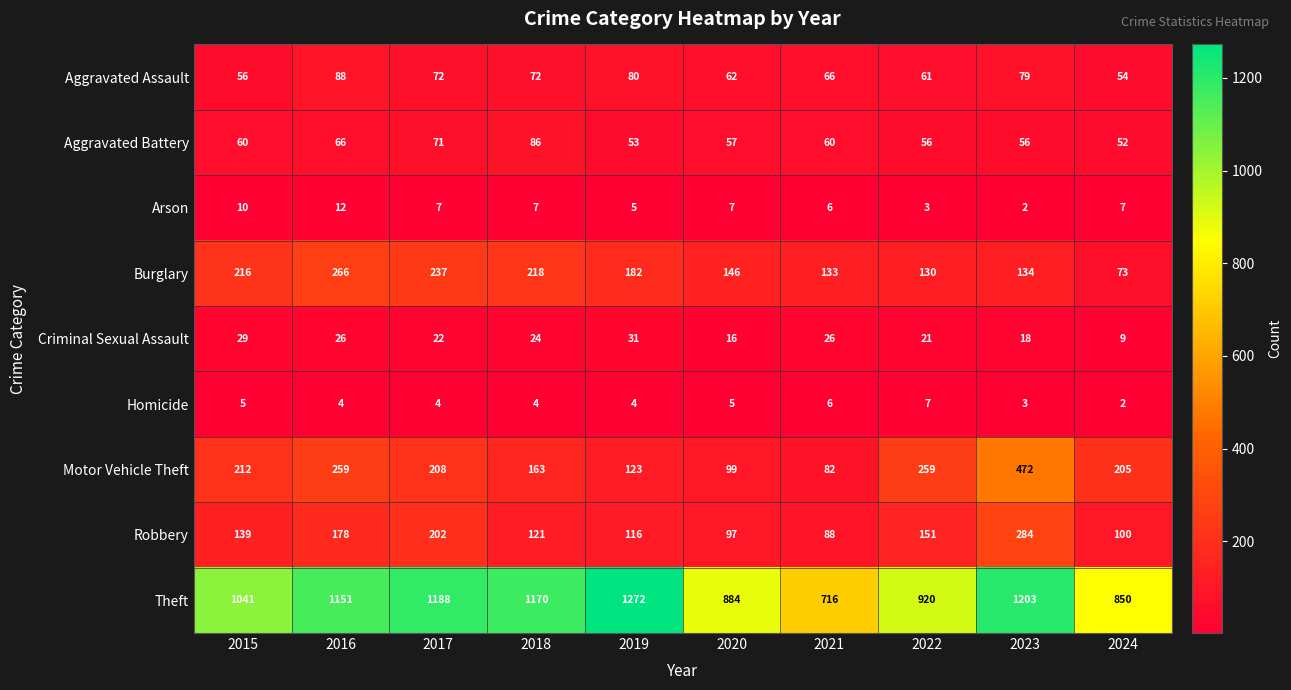

What is the difference between the maximum and minimum values in the Robbery series?

196